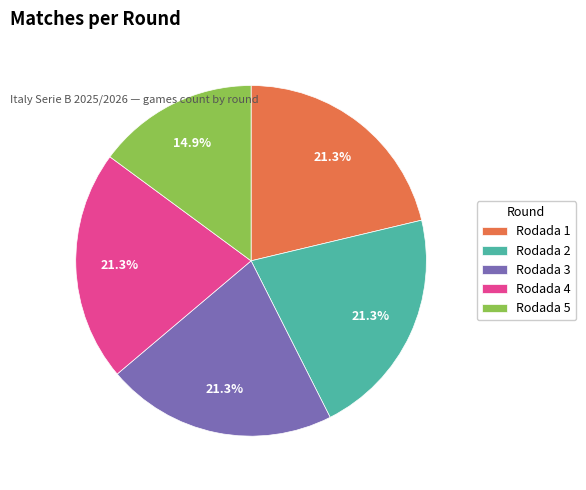

To the nearest percent, what percentage of the pie is Rodada 2?

21%